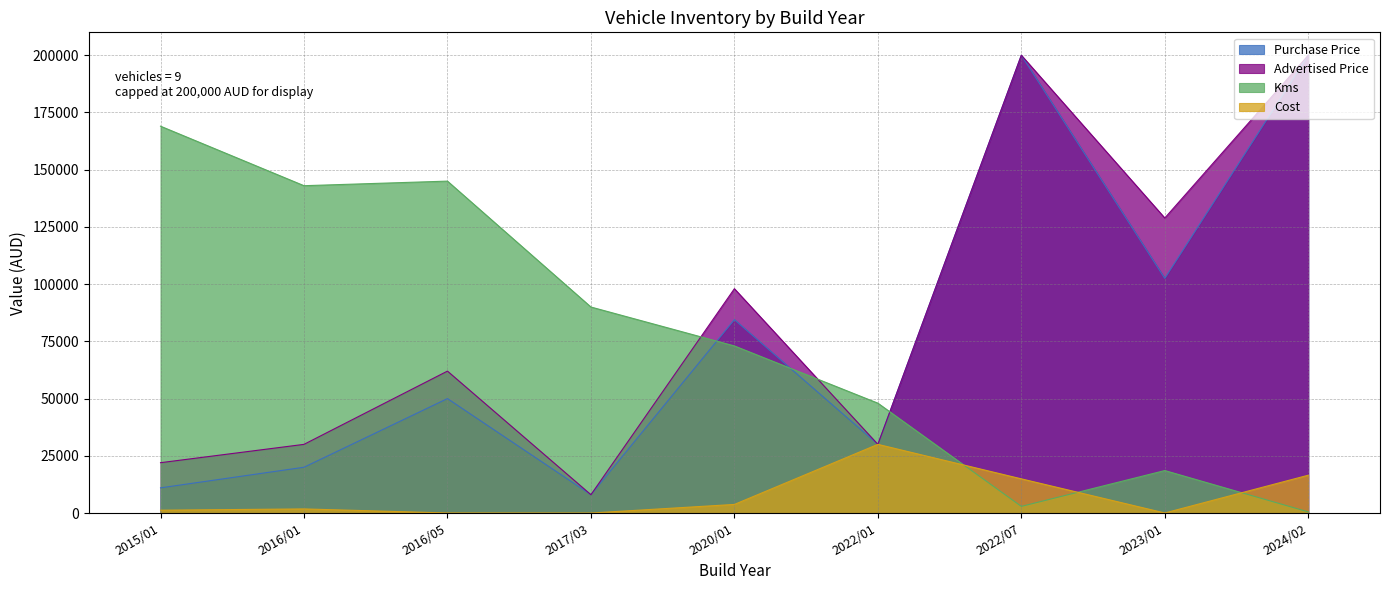

How many times do Kms and Cost cross each other?

3